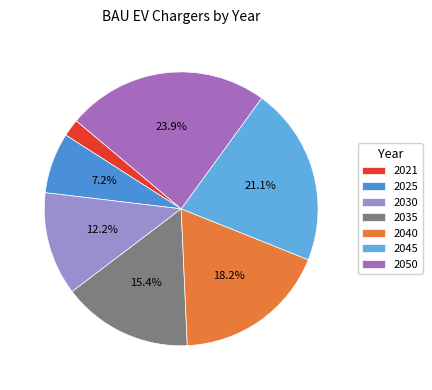

The 2040 slice represents 18% of the pie. True or false?

True